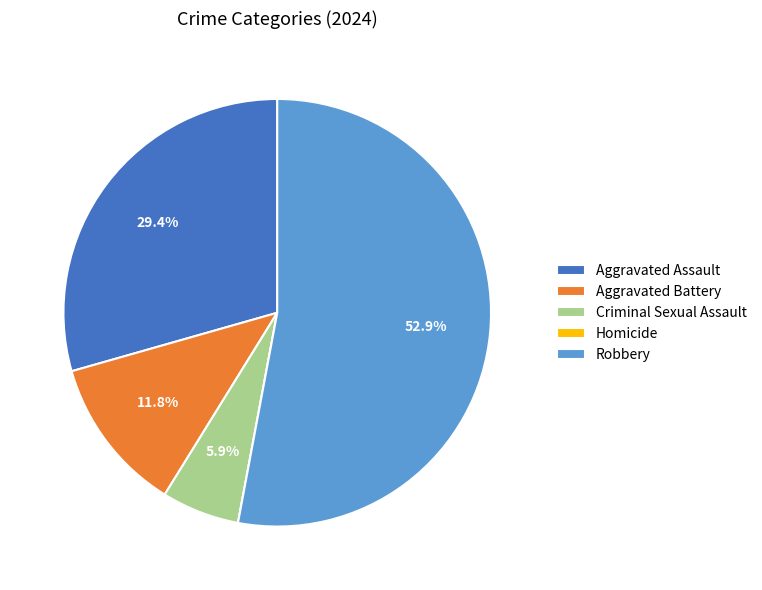

How much of the chart is everything except Robbery?

47.1%